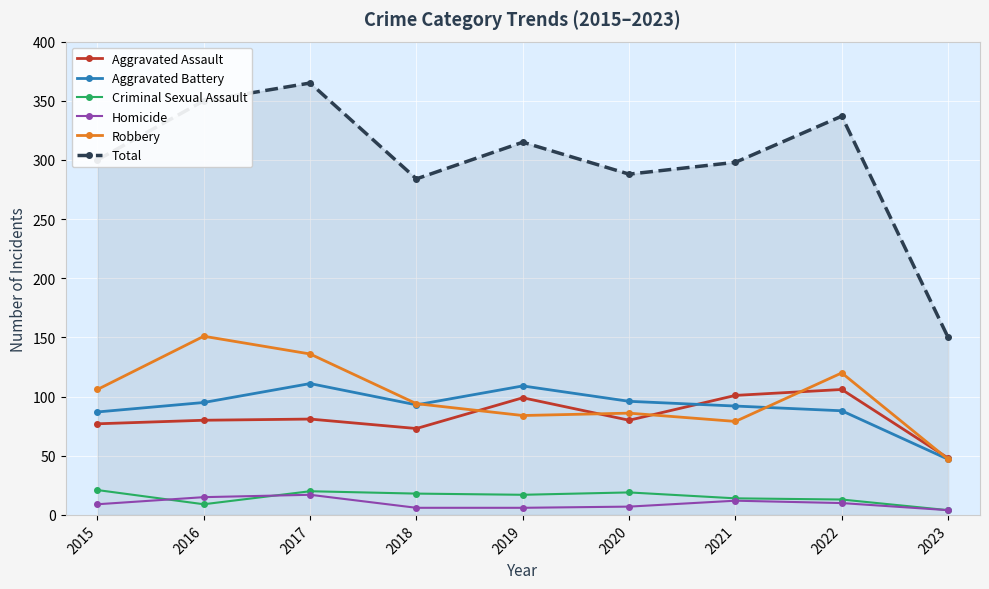

List the series in order of their peak value, lowest first.

Homicide, Criminal Sexual Assault, Aggravated Assault, Aggravated Battery, Robbery, Total